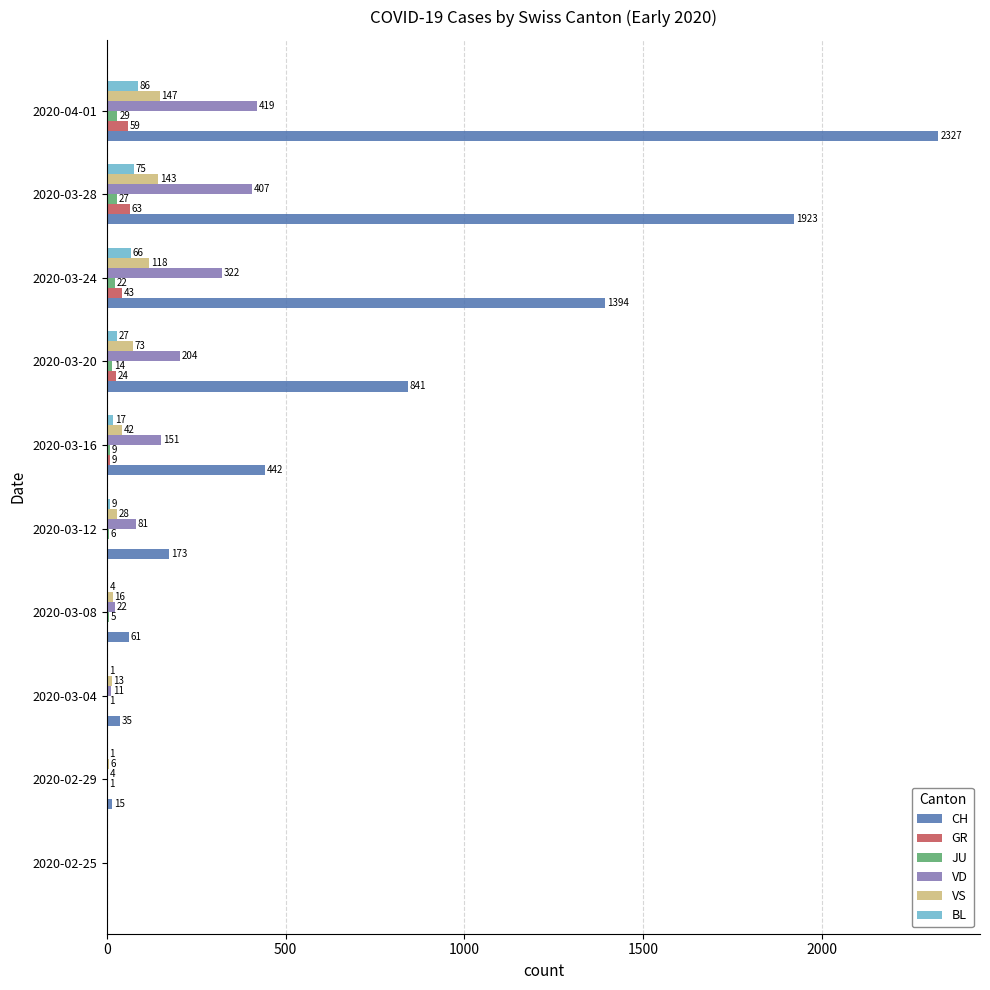

Between 2020-03-16 and 2020-03-20, which series saw the biggest shift?

CH